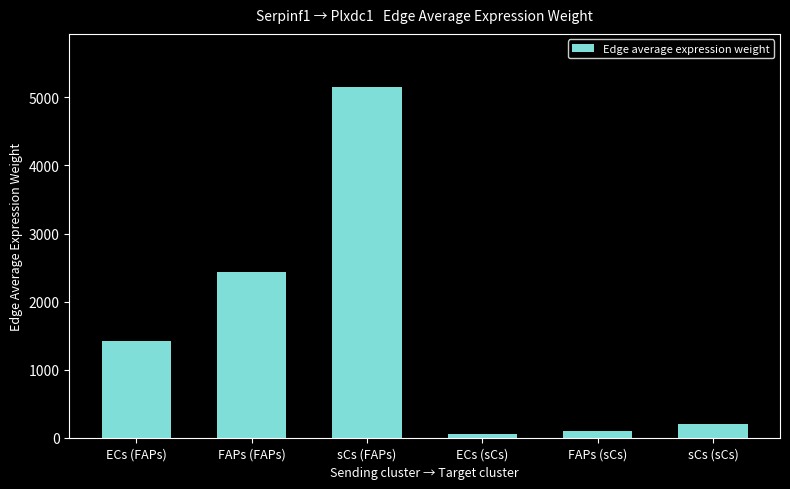

What position from the right is sCs (sCs)?

1